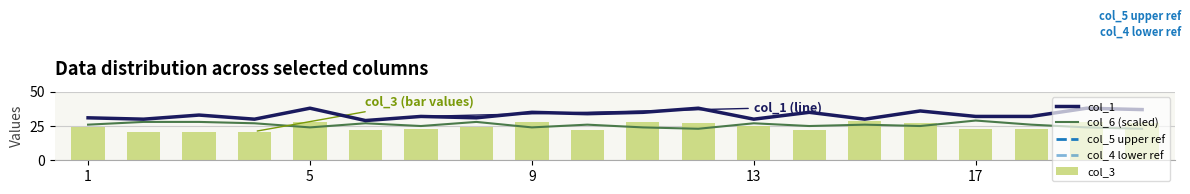

At which label does col_6 first exceed 26?

2